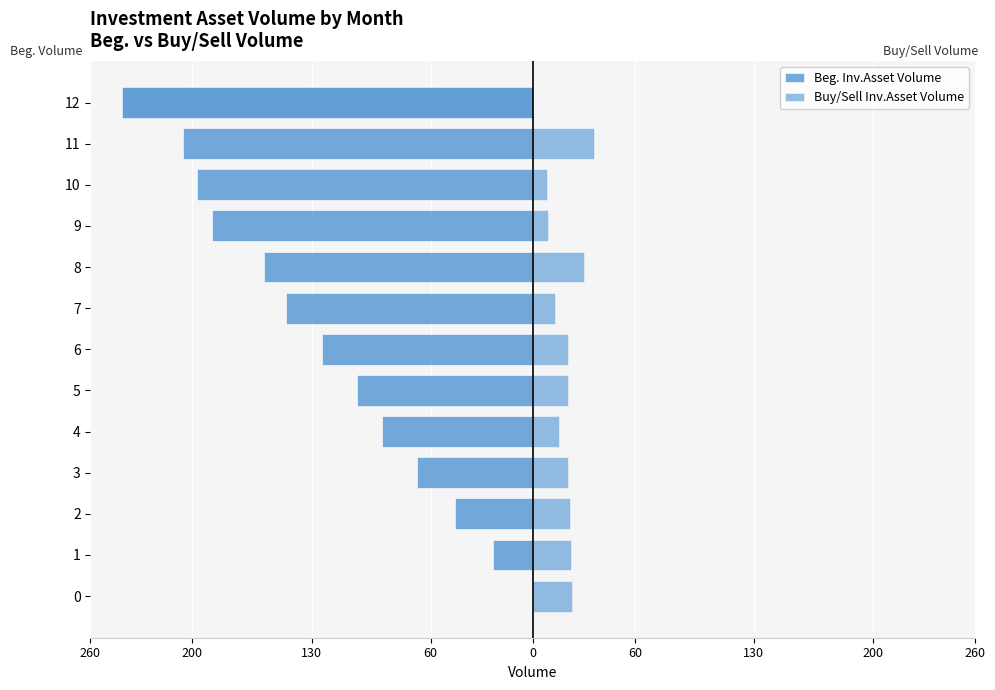

What are all the series names shown in the legend?

Beg. Inv.Asset Volume, Buy/Sell Inv.Asset Volume